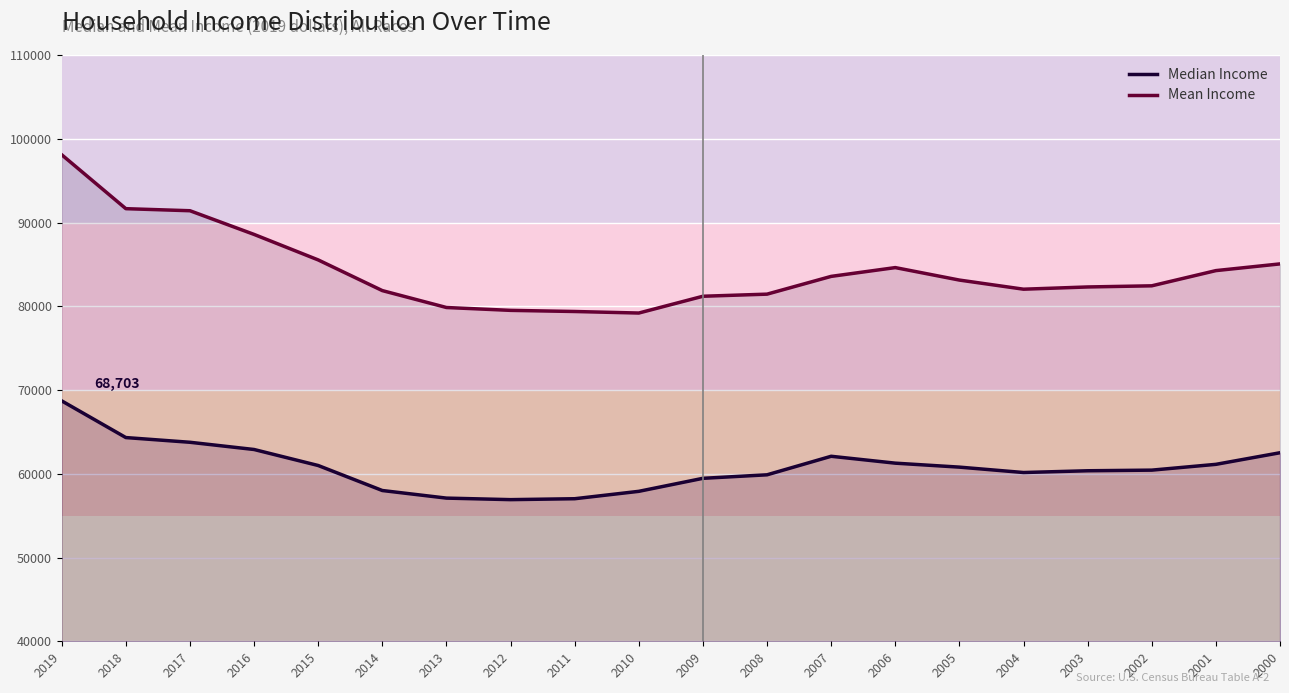

Is it true that Median Income equals 56912 at 2012?

True